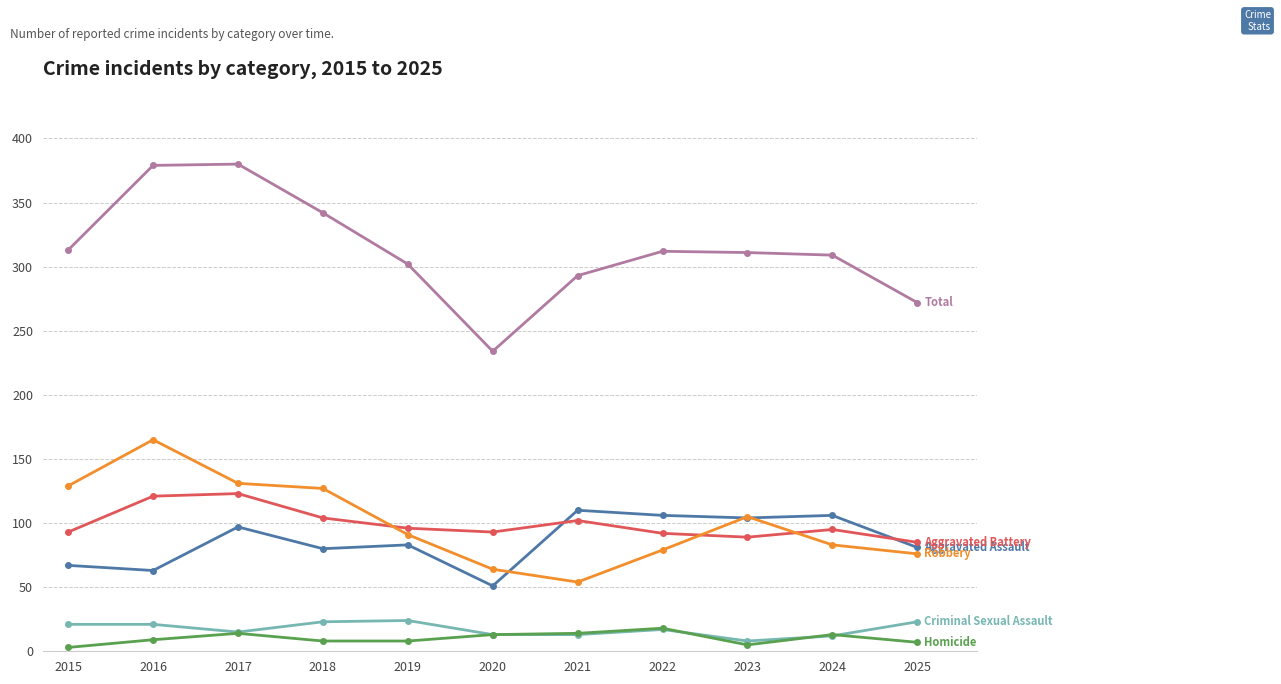

What is the total value across all series at 2020?

468